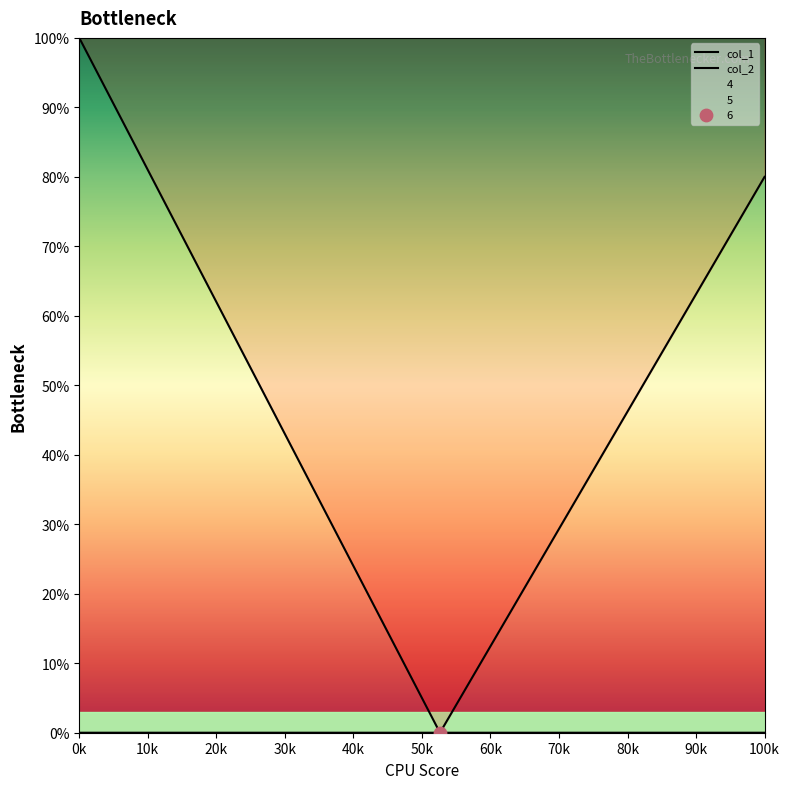

At how many categories does at least one series exceed 86?

2